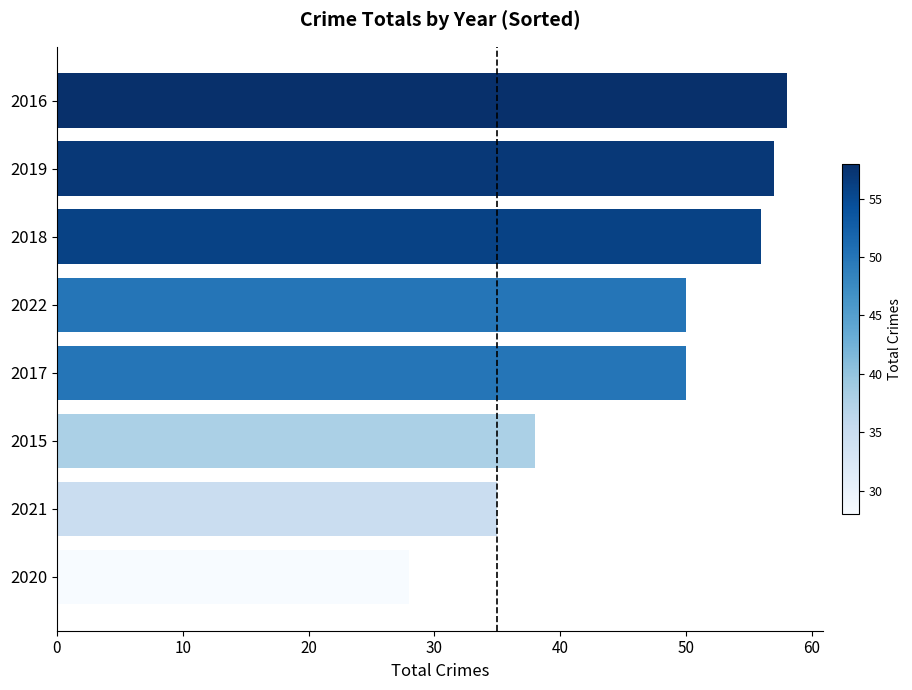

What is the smallest value displayed?

28